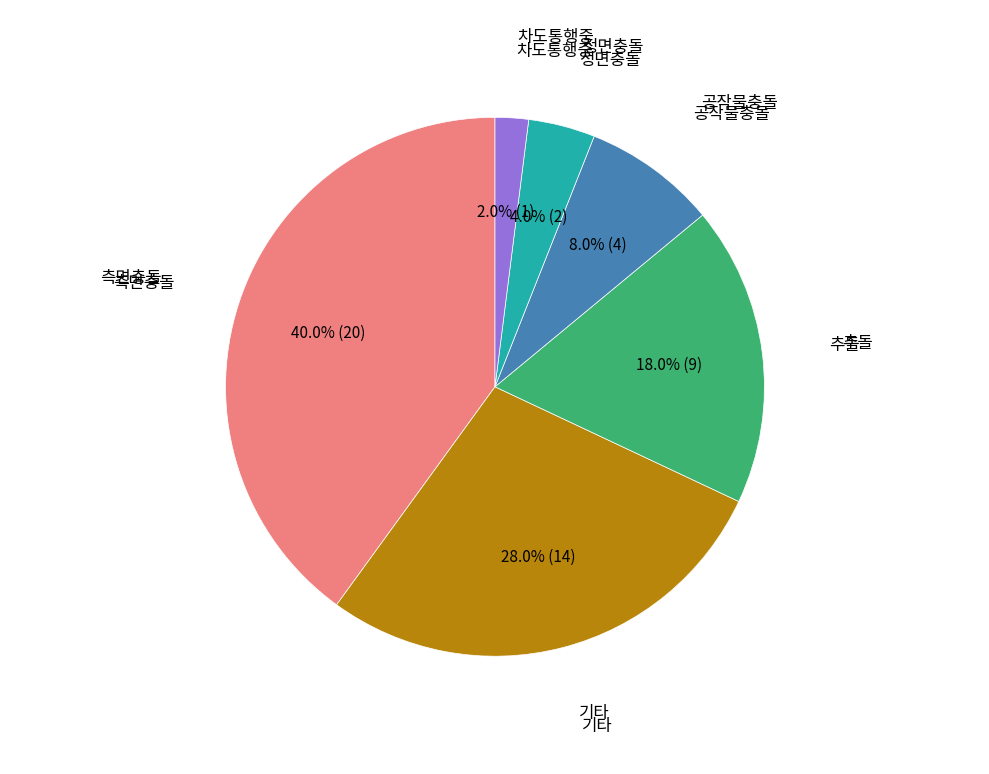

Is there a majority slice in this chart?

No